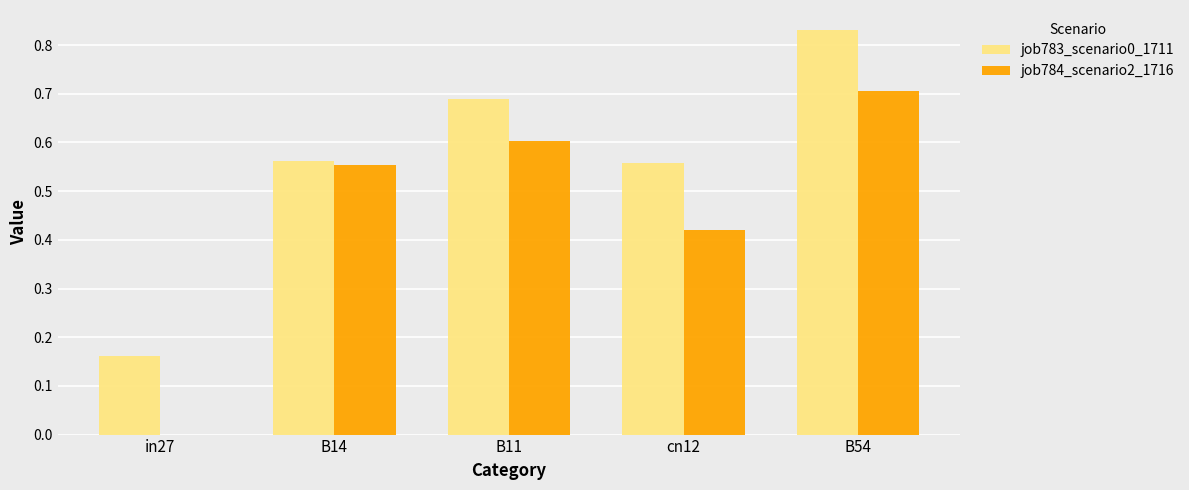

What is the difference between the job784_scenario2_1716 values at cn12 and B54?

0.3